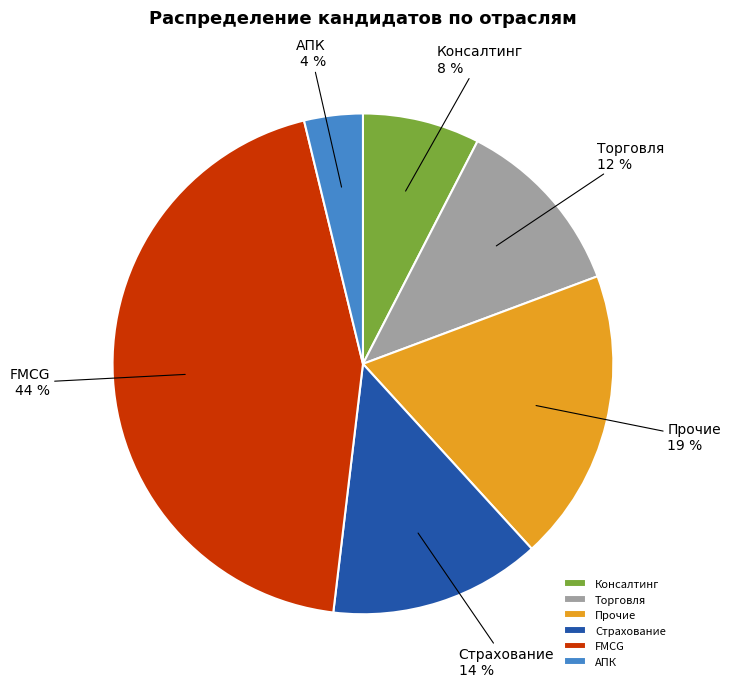

Between Торговля and Страхование, which is larger?

Страхование